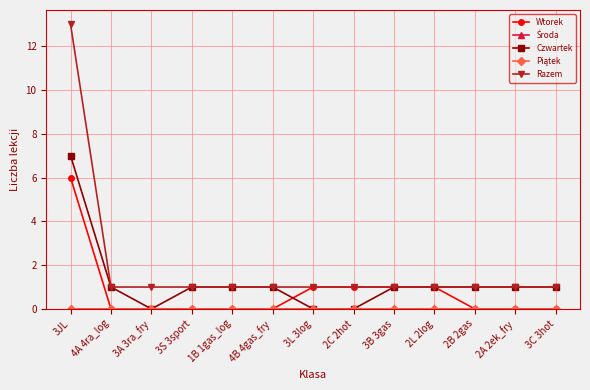

The value of Czwartek at 3JL is 2. True or false?

False